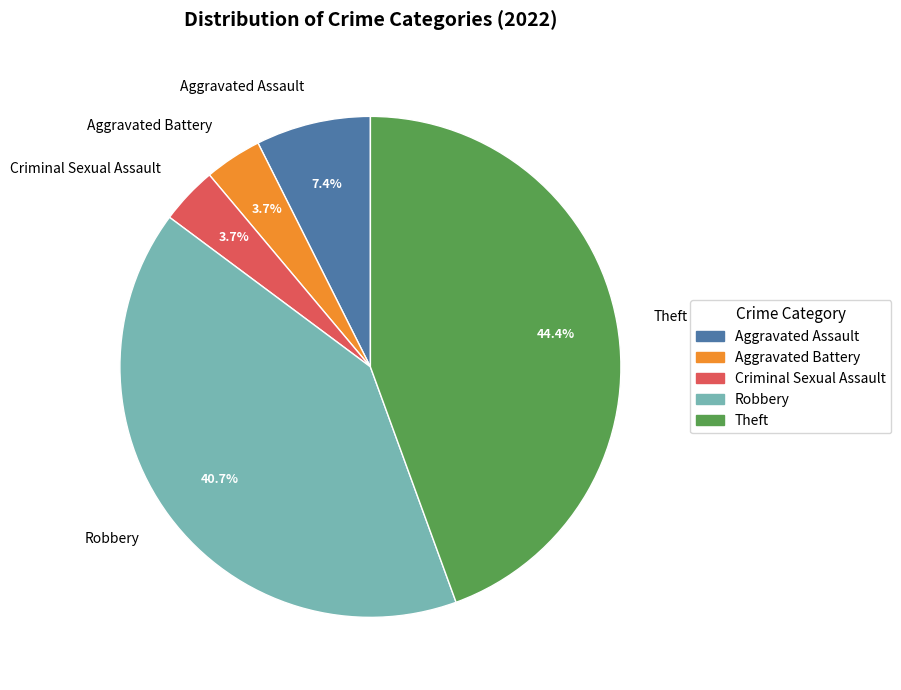

Count the number of slices in the pie.

5